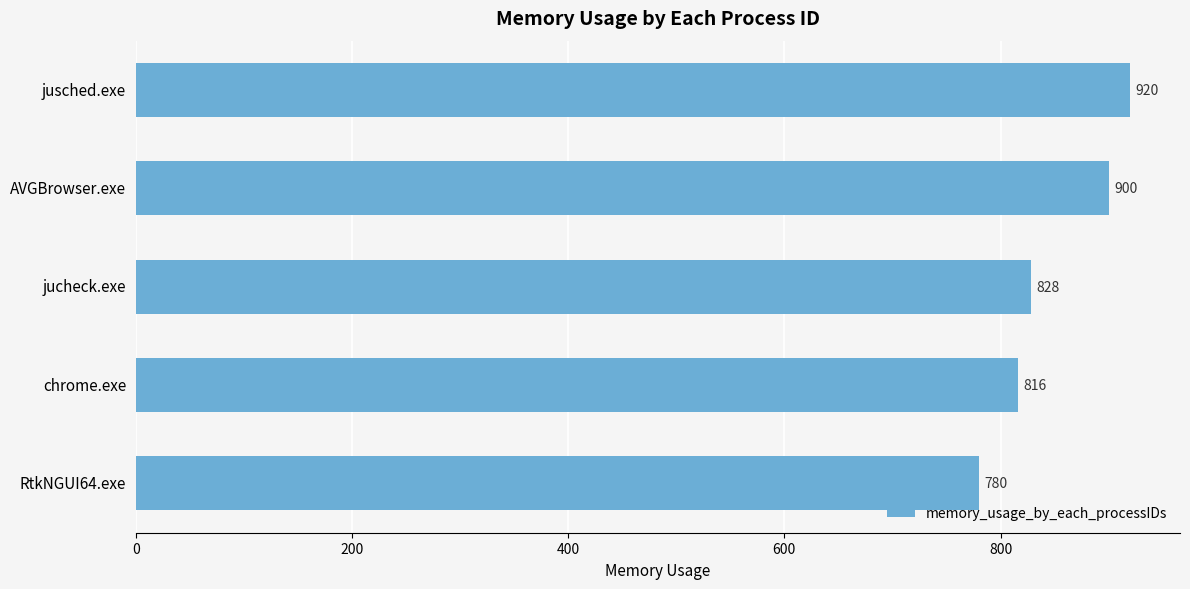

Reading top to bottom, what are all the values shown in this chart?

jusched.exe=920	AVGBrowser.exe=900	jucheck.exe=828	chrome.exe=816	RtkNGUI64.exe=780